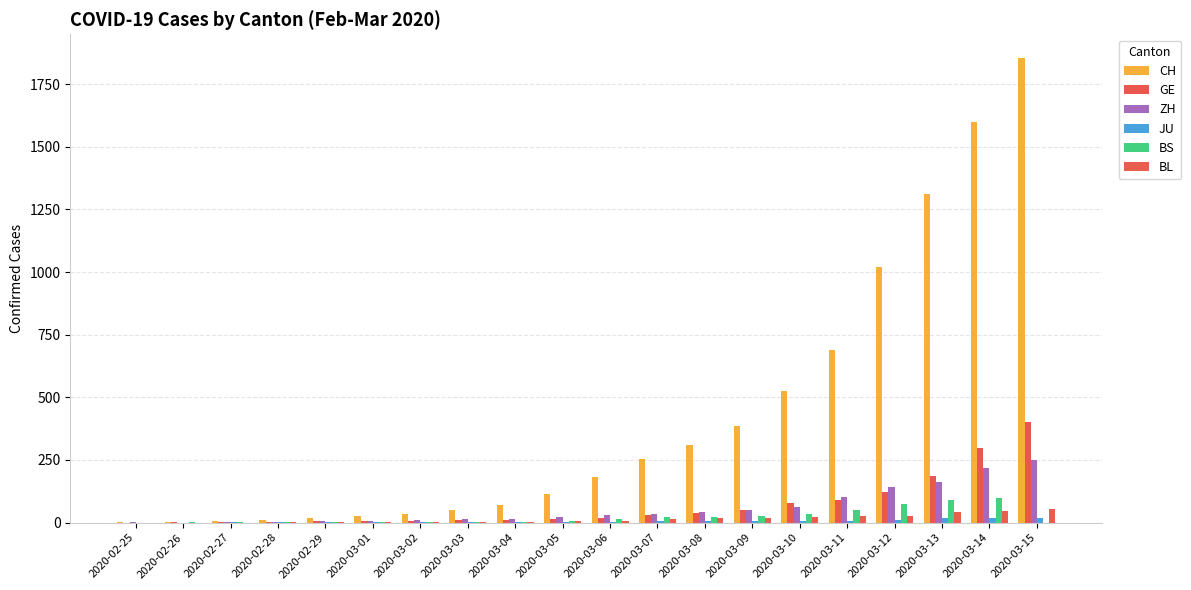

What is the sum of all CH values?

8467